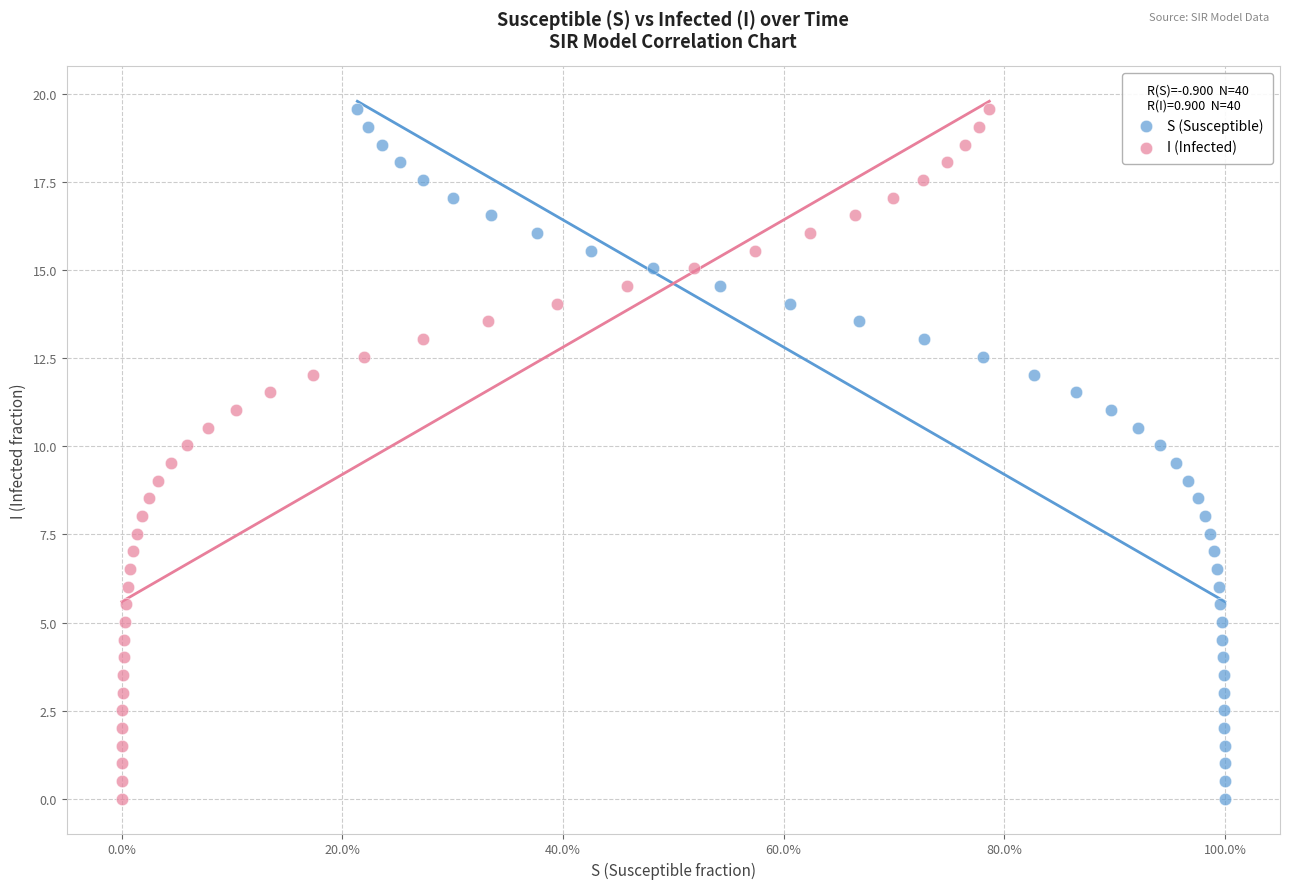

What are all the series names shown in the legend?

S (Susceptible), I (Infected)